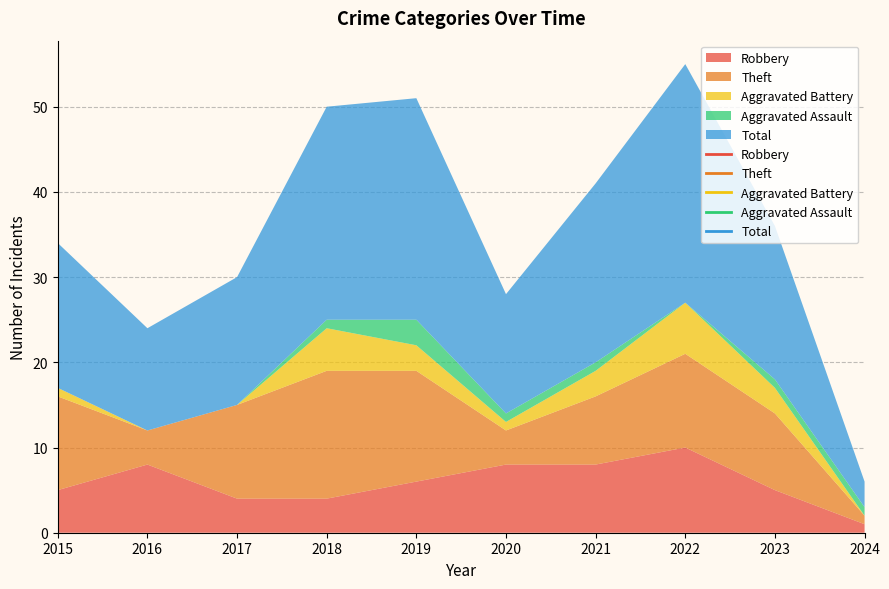

The Aggravated Battery series shows 3 at 2017. True or false?

False